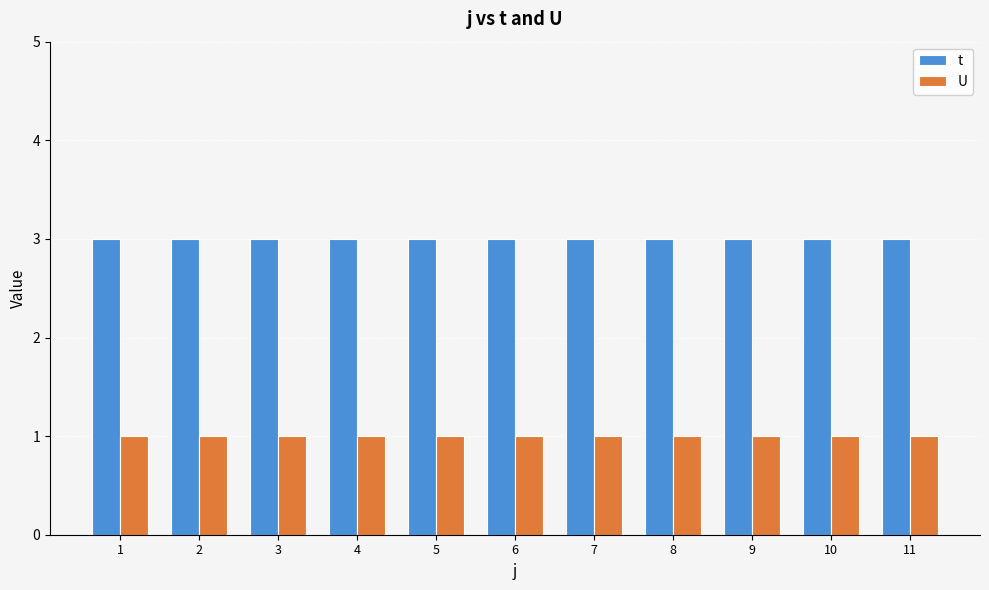

Which series has the largest total across all categories?

t